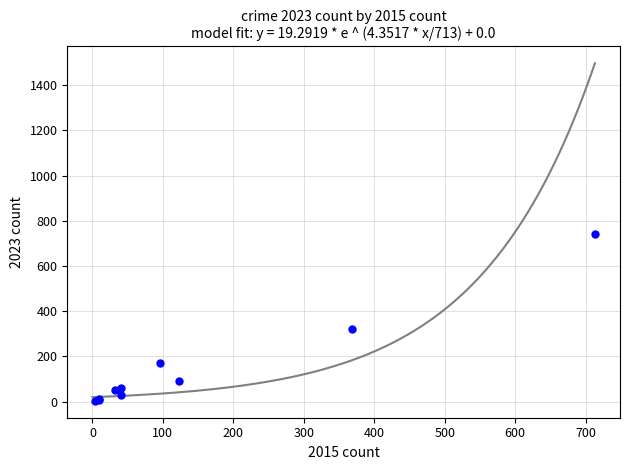

What Y value in the scatter plot is closest to 372?

321